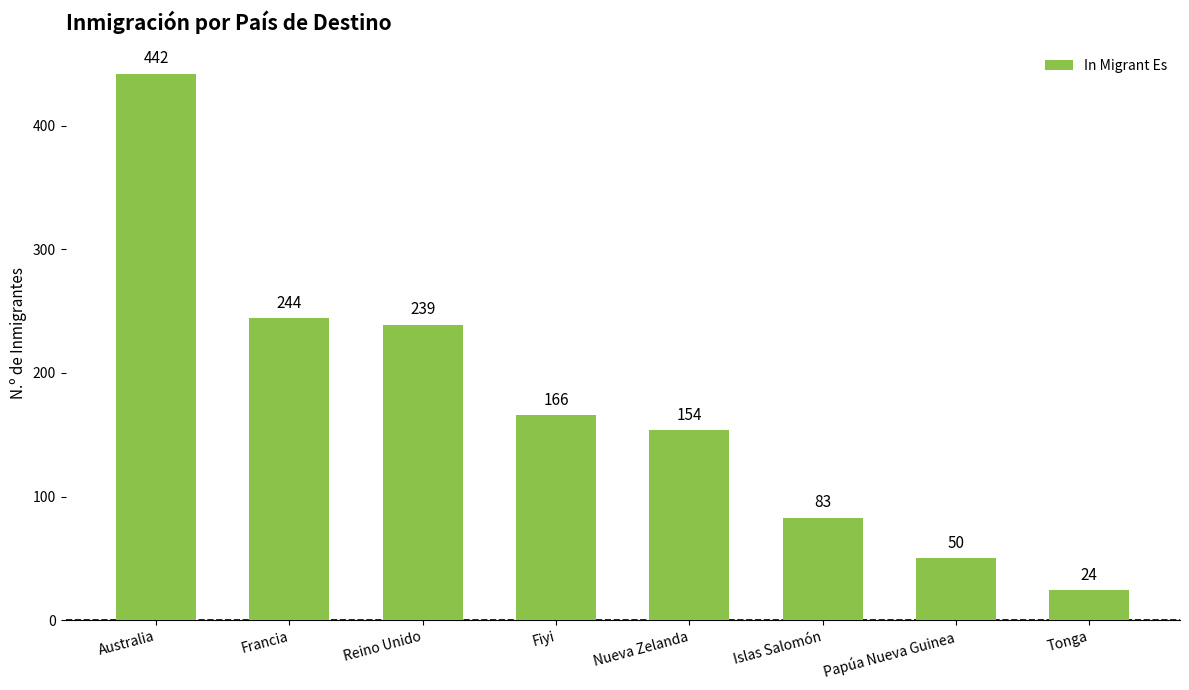

How many bars are there in total?

8